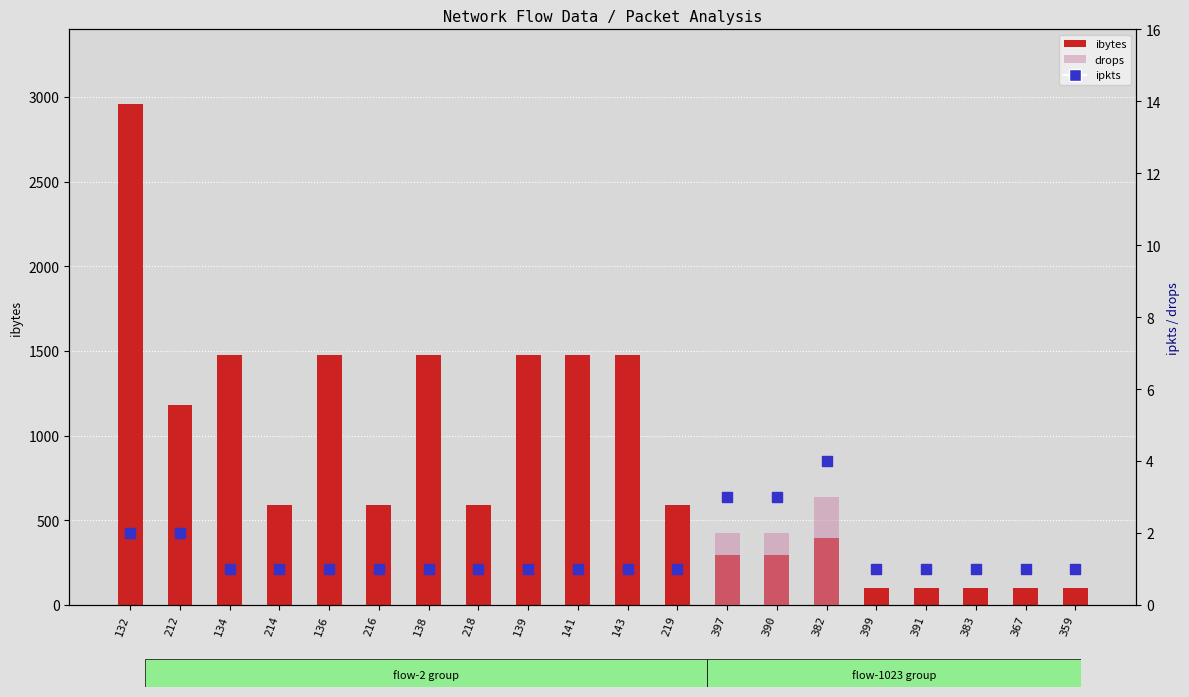

At how many categories does at least one series exceed 1707?

1